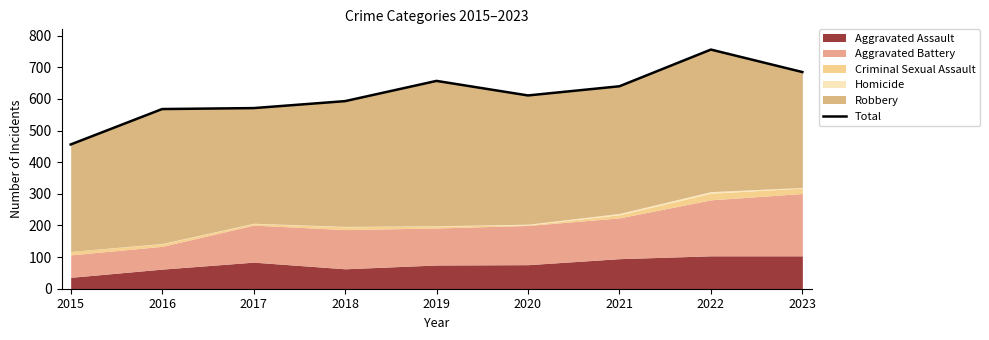

What is the difference between the values at 2016 and 2017?

3